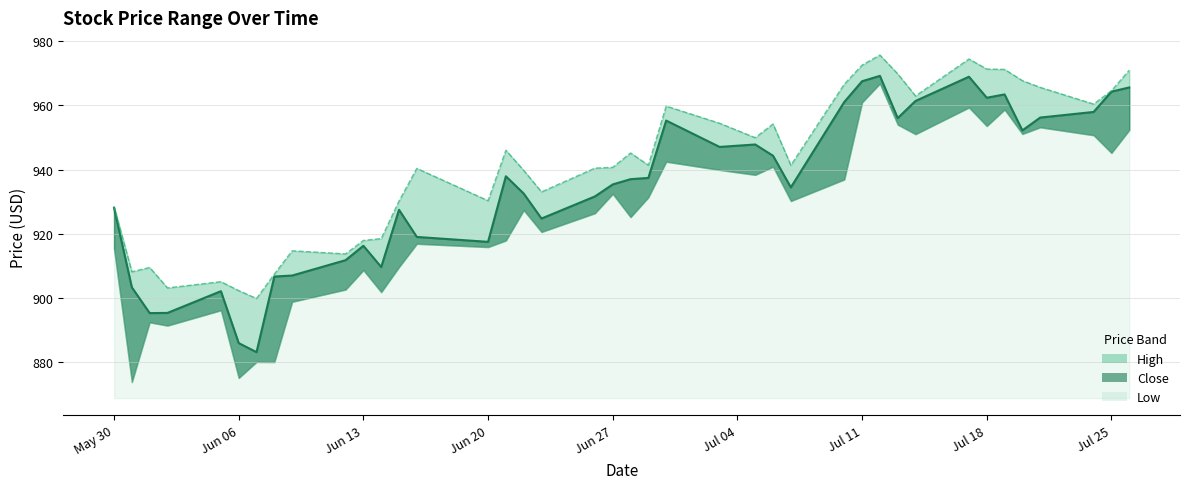

What is the value of the High point at the 39th from the left?

964.6